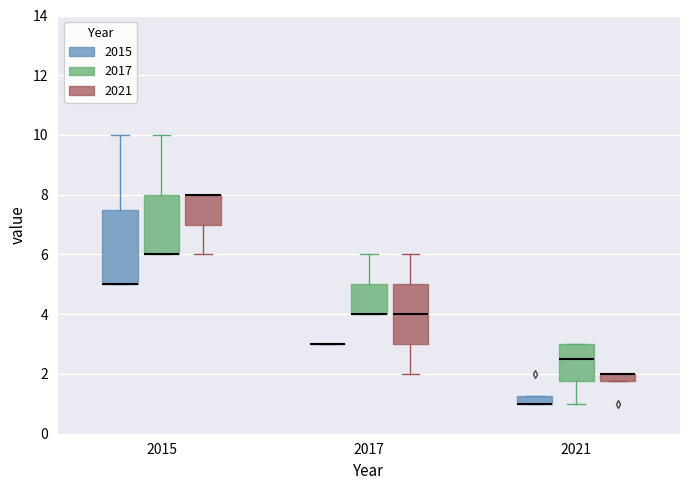

Comparing the boxes themselves (not the whiskers), which one is the tallest?

2015 (2015)